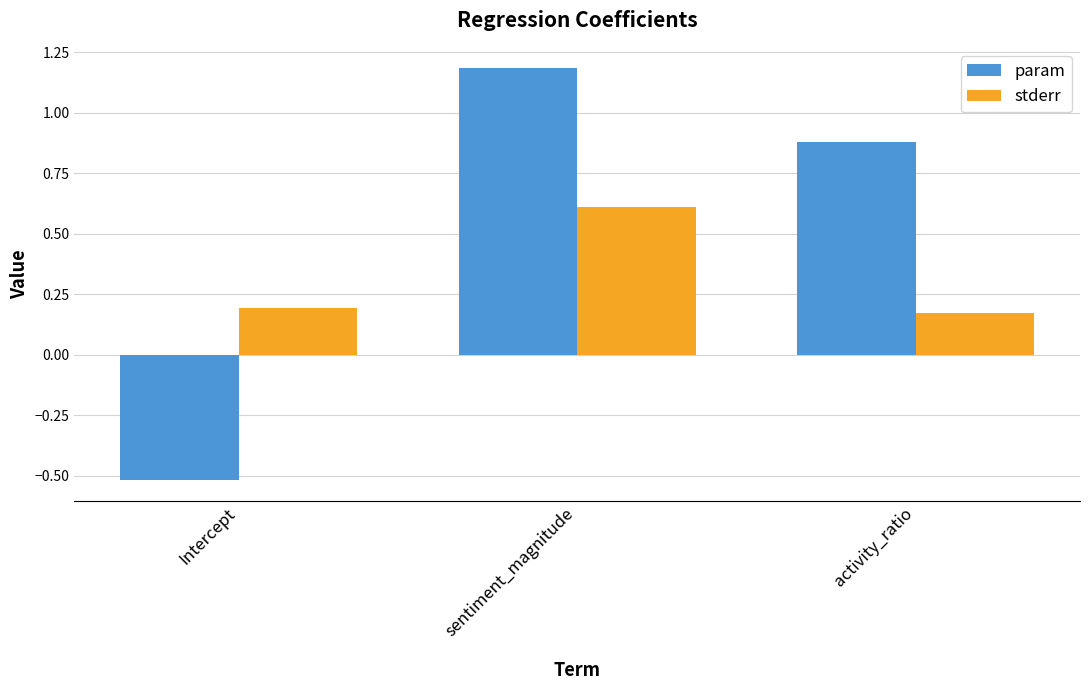

Between Intercept and activity_ratio, which series saw the biggest shift?

param